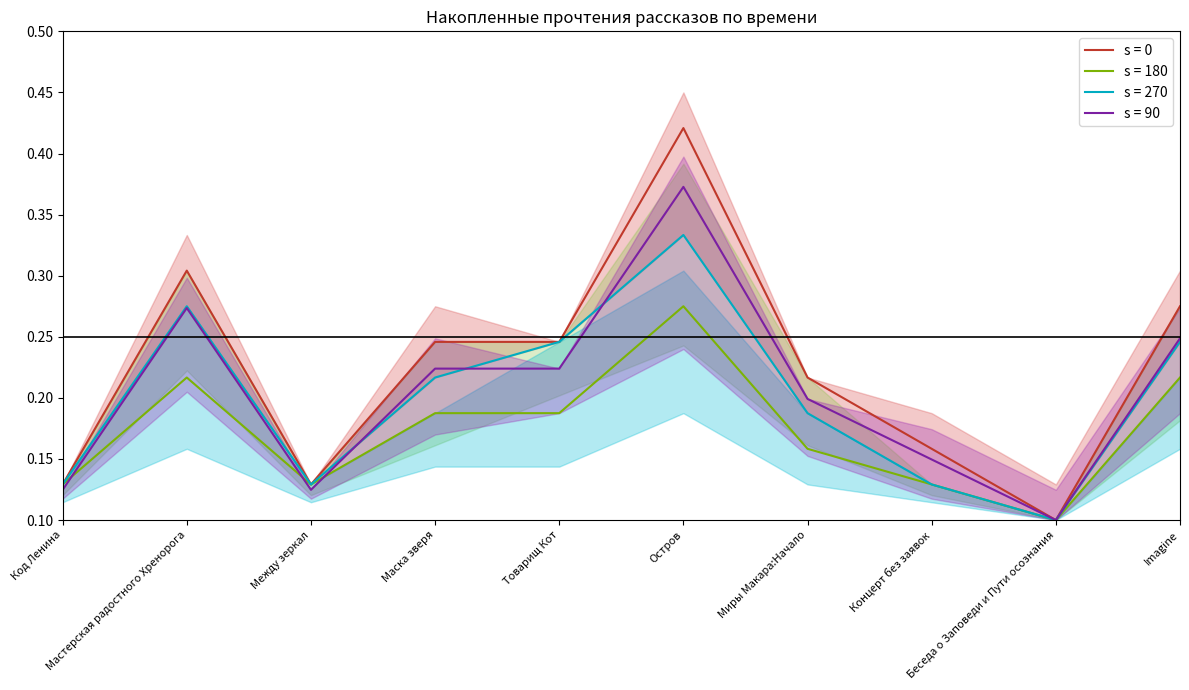

What is the average value of the 07.06 14:35 series?

0.2